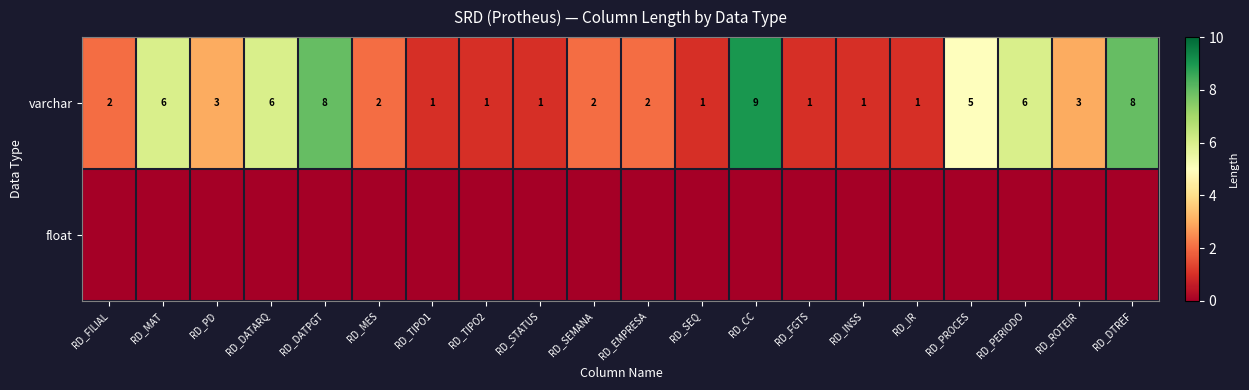

What is the difference between the maximum and minimum values in the varchar series?

8